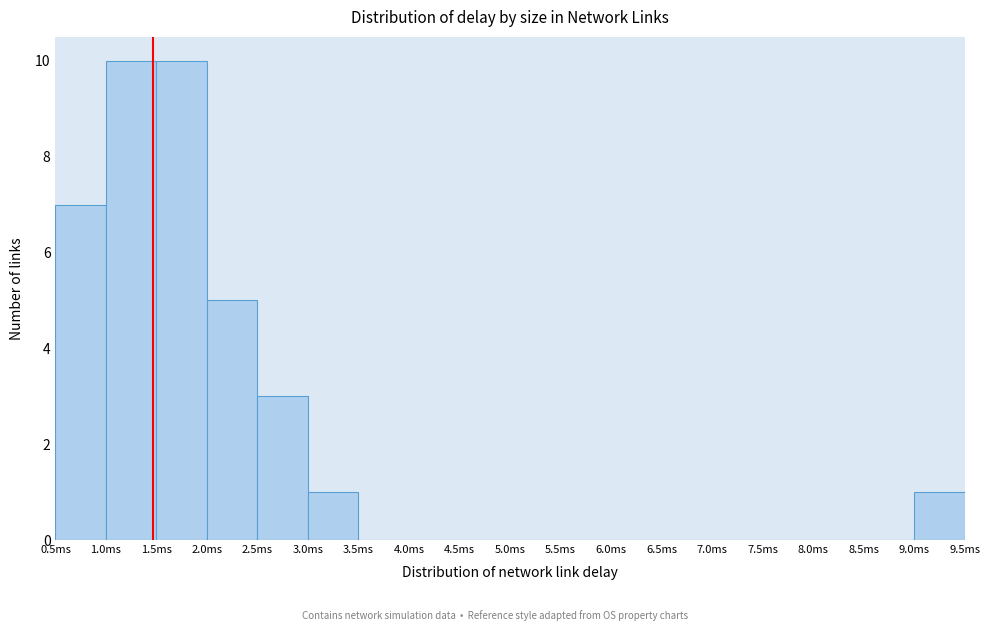

How tall is the bar that spans 9.0 to 9.5 on the x-axis? The values are not printed on the chart, so give them approximately, as read against the axis.

1